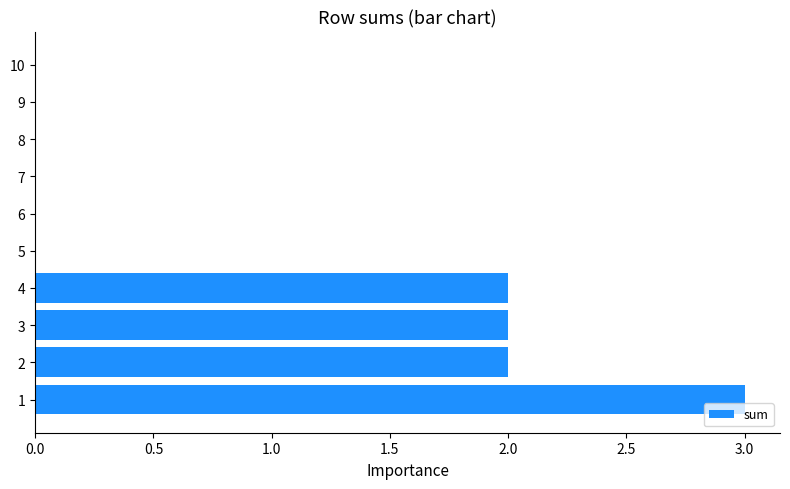

Which has a higher value, 10 or 4?

4